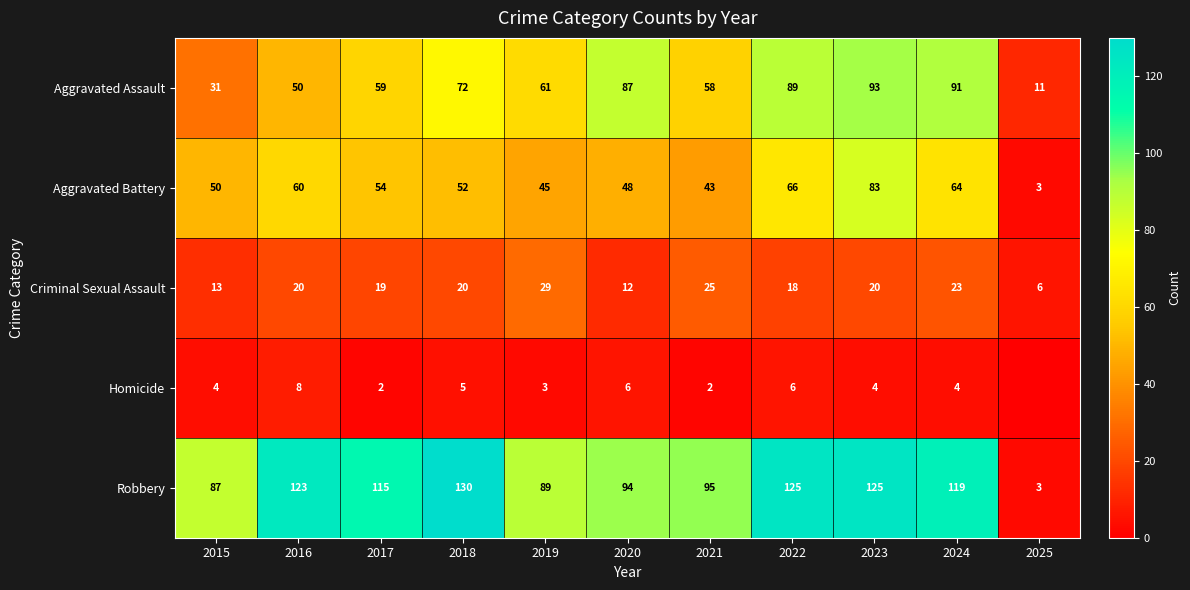

Which category has the lowest value in the Robbery series?

2025